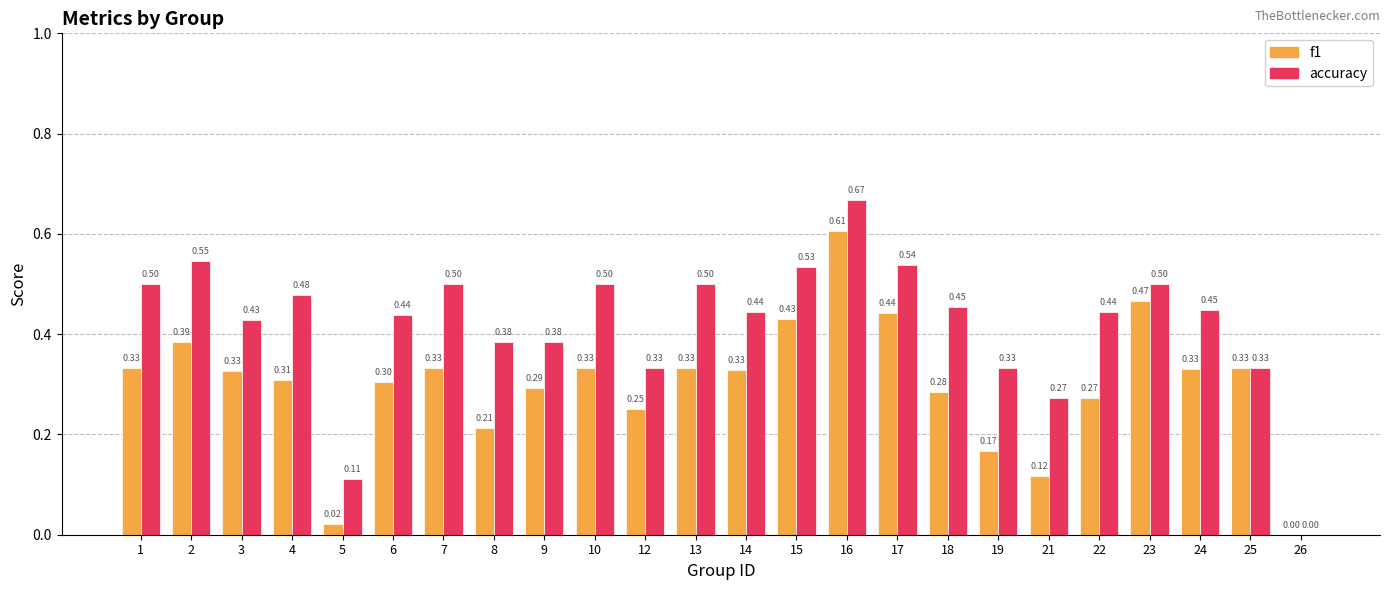

Are the bars grouped side by side (vs. stacked)?

Yes